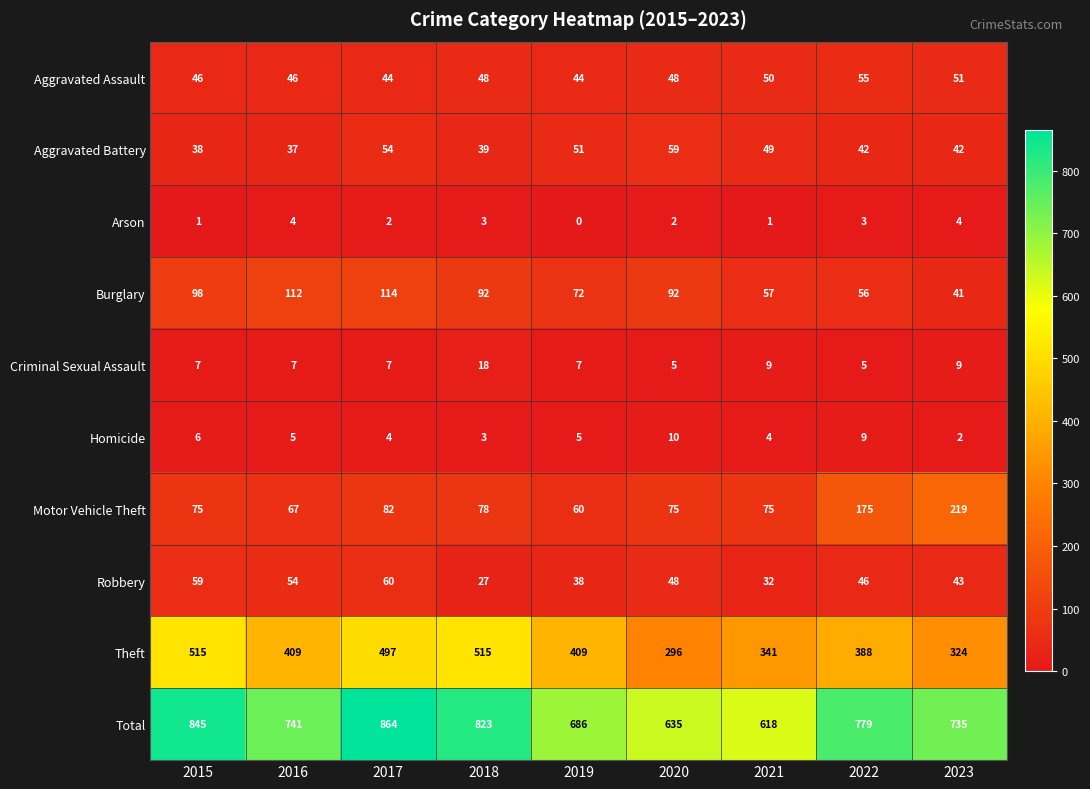

What is the difference between the maximum and minimum values in the Aggravated Assault series?

11